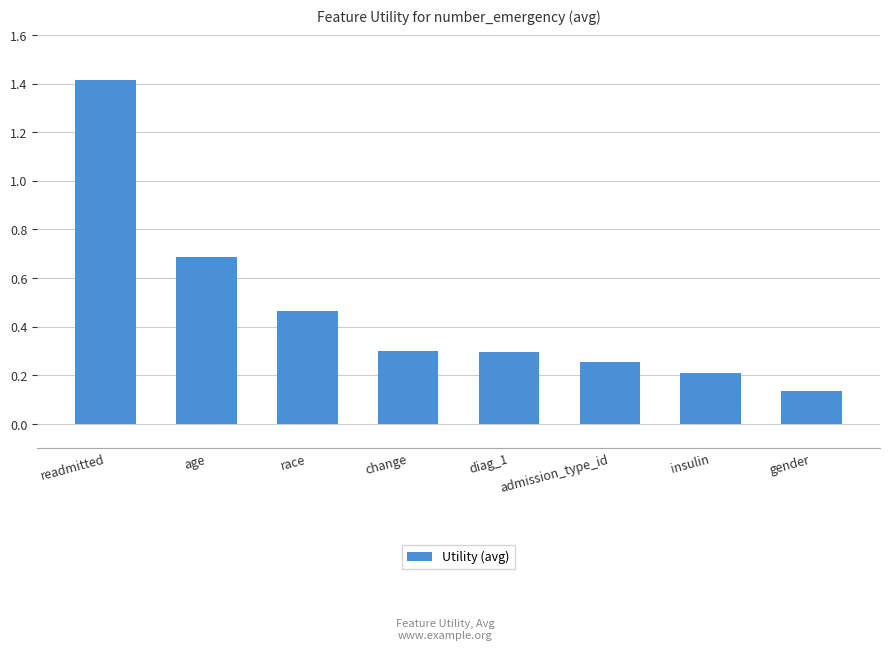

What is the difference between the maximum and second lowest values?

1.2